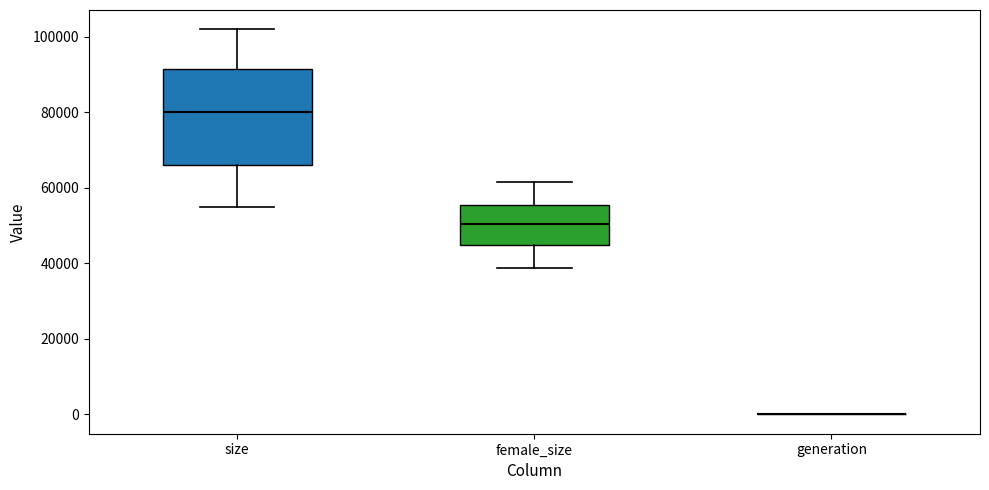

Reading left to right, transcribe this box plot: for each box, give where its median line is, the range the box spans, and where its two whiskers end, as read against the y-axis. The values are not printed on the chart, so give them approximately, as read against the axis.

size: median 80000, box 66000 to 92000, whiskers 54000 to 102000
female_size: median 50000, box 44000 to 56000, whiskers 38000 to 62000
generation: box collapsed to a line at 0, whiskers 0 to 0